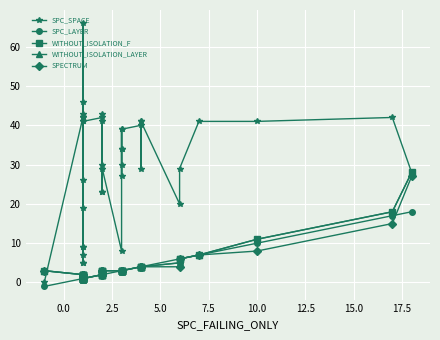

What is the total value across all series at 5.0?

33